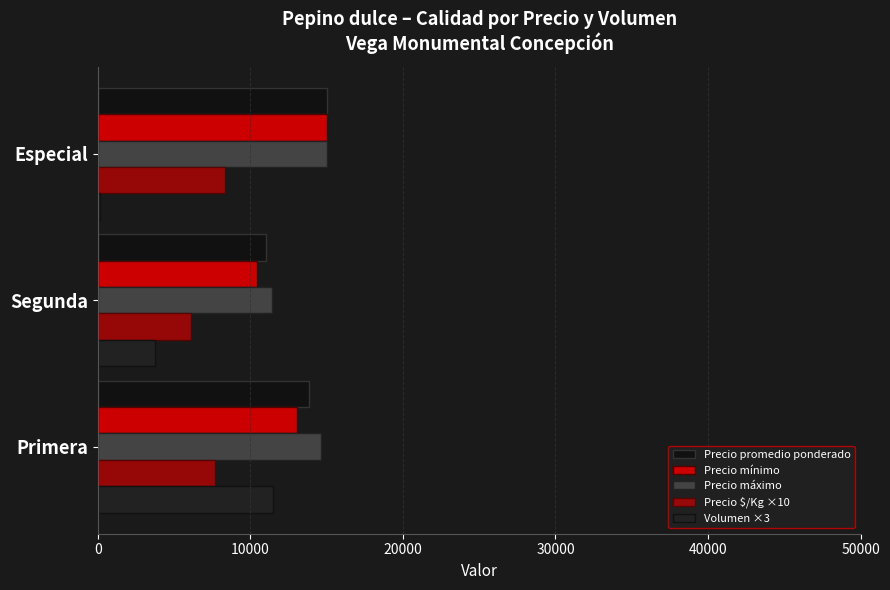

How many data points in Precio promedio ponderado are less than 13833?

1